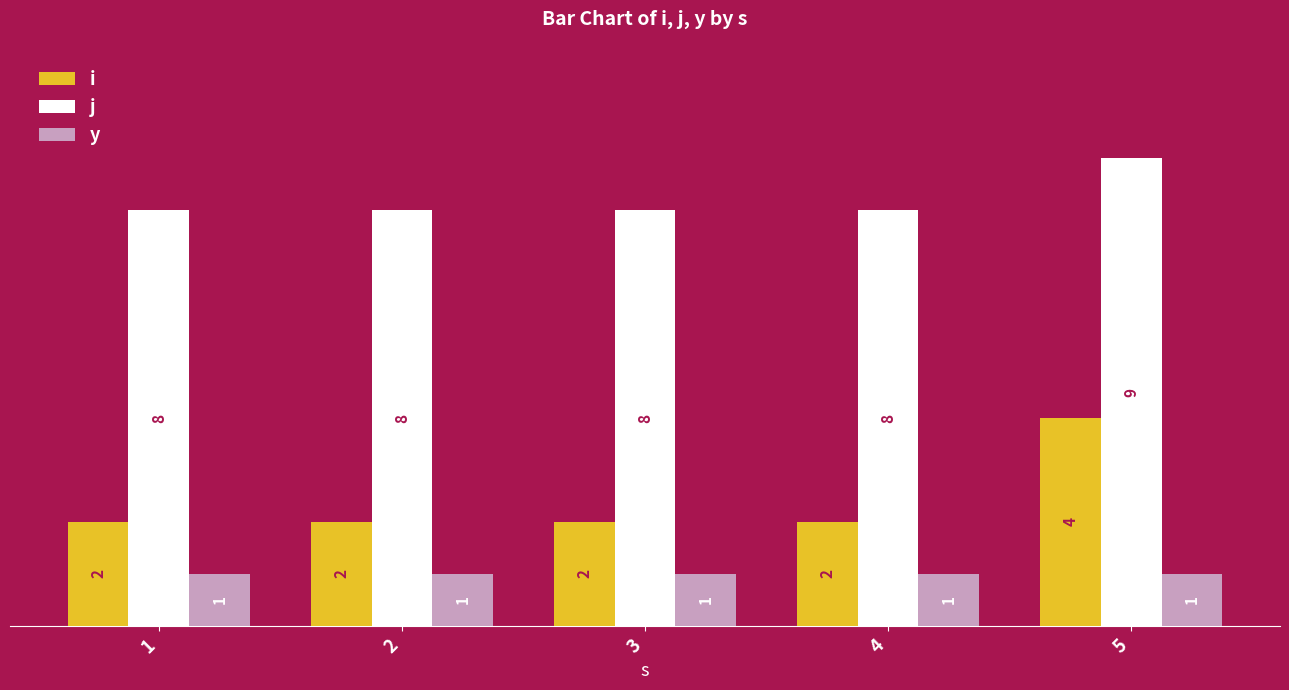

Count the j values in the range 8 to 9.

5